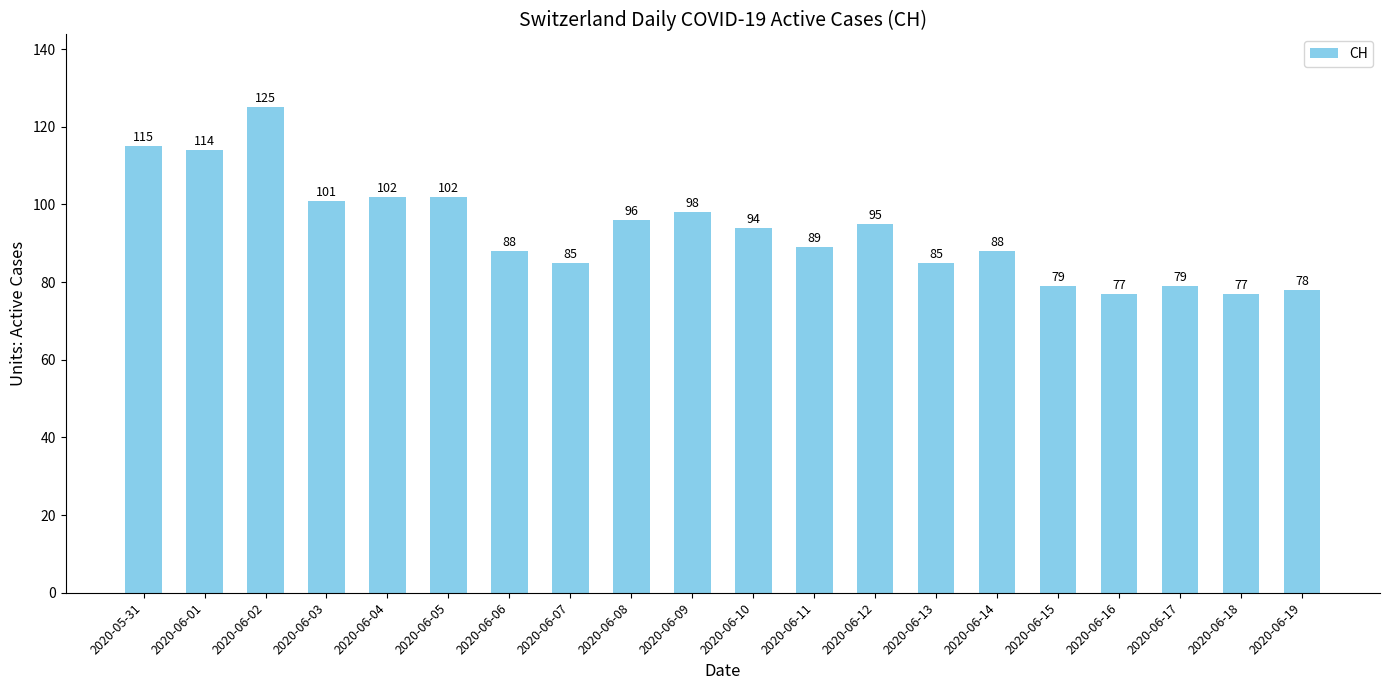

What is the sum of all values?

1867